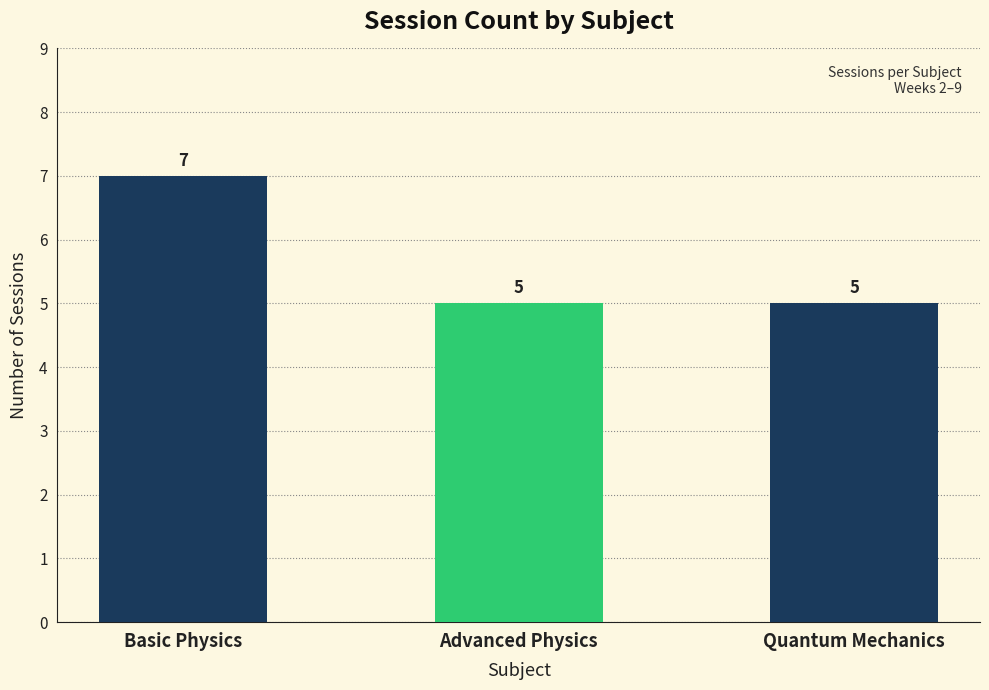

Reading left to right, list all the values displayed in this chart.

7	5	5